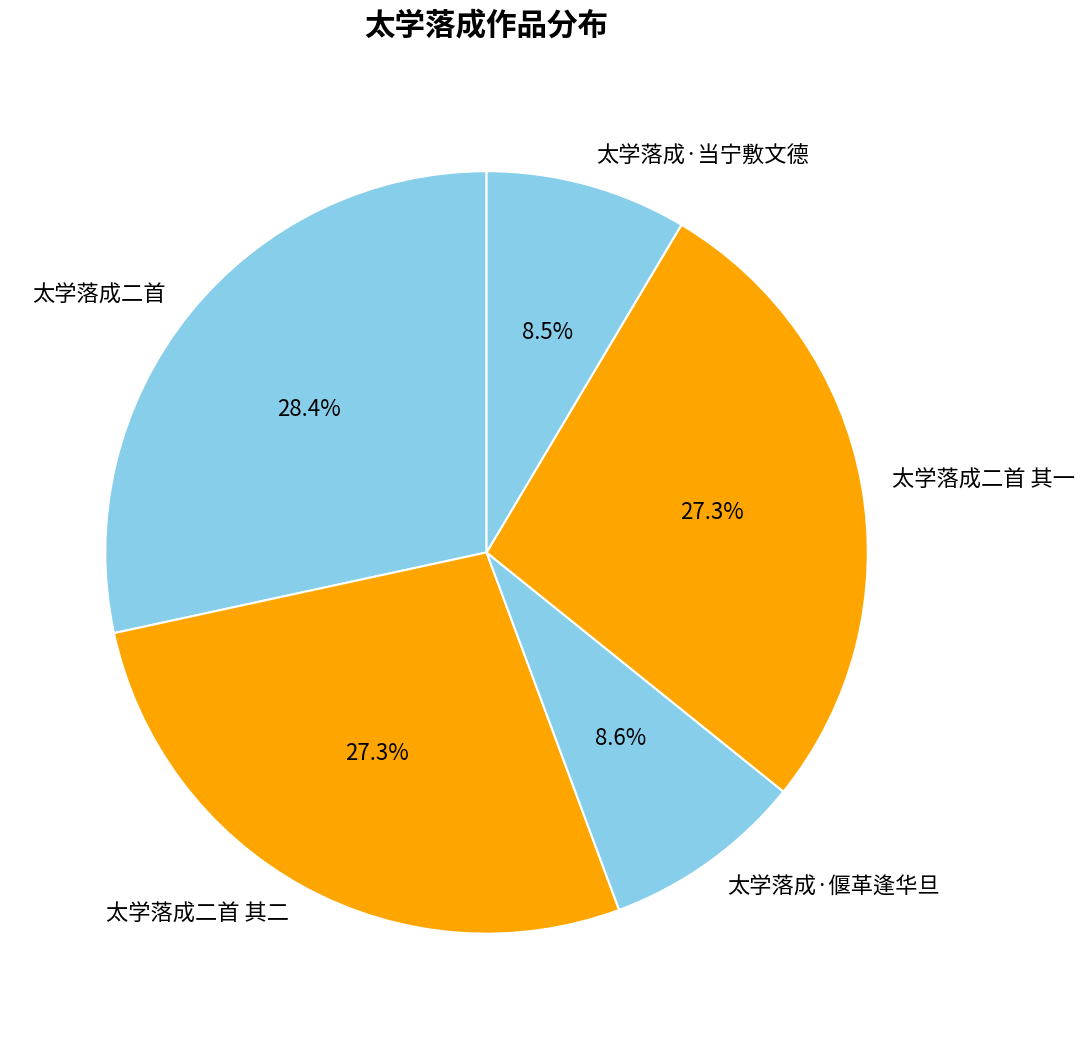

Does 太学落成·当宁敷文德 represent more than half of the total?

No